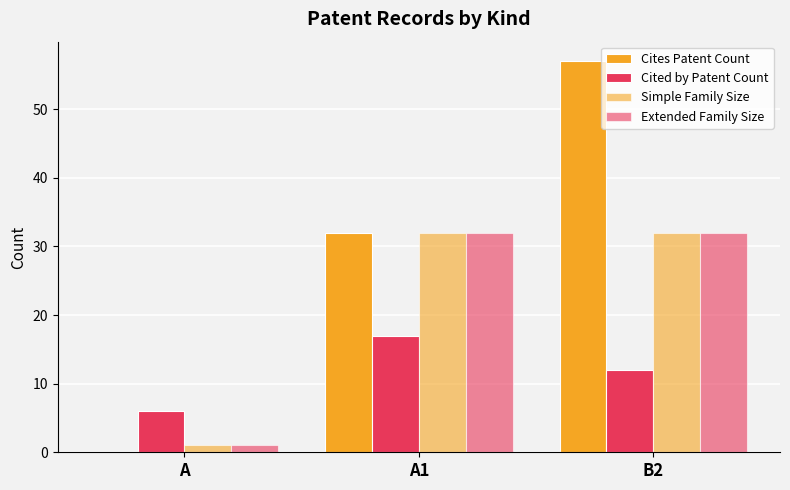

What is the sum of all Simple Family Size values?

65